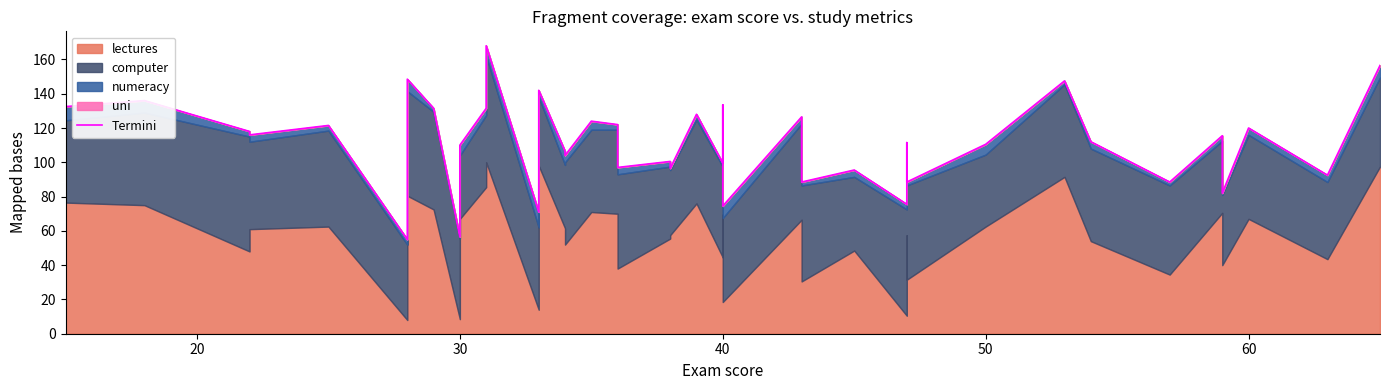

What is the maximum value shown in the chart?

168.0